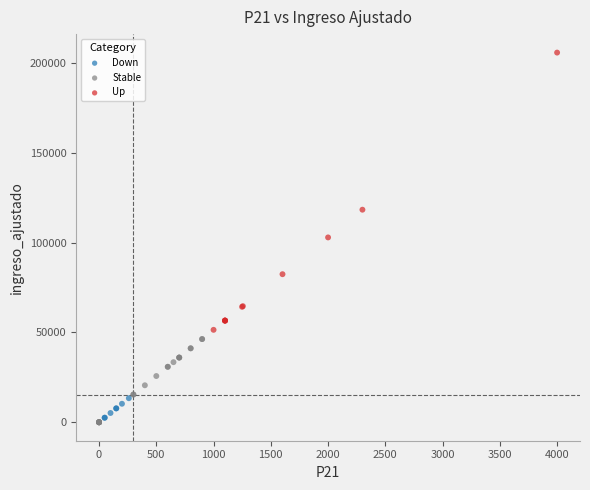

Which series has the widest spread of Y values?

Up